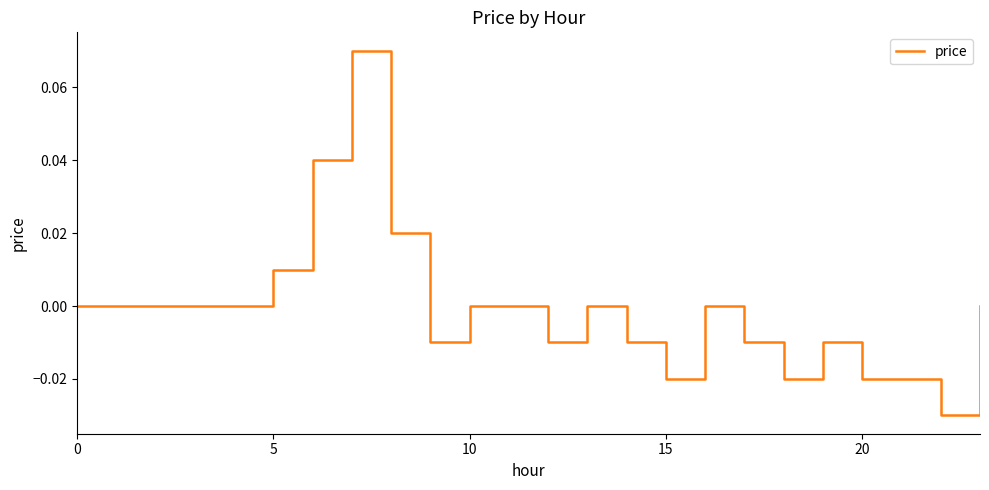

How many lines are shown in the chart?

1